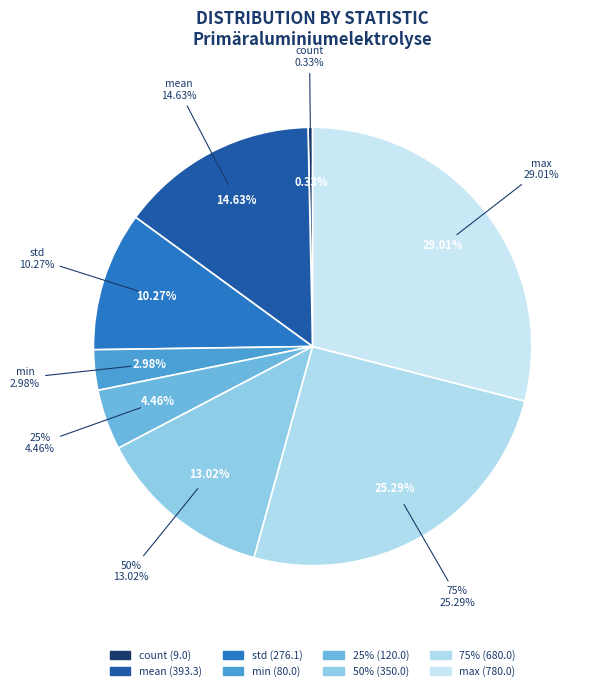

Does count represent more than half of the total?

No